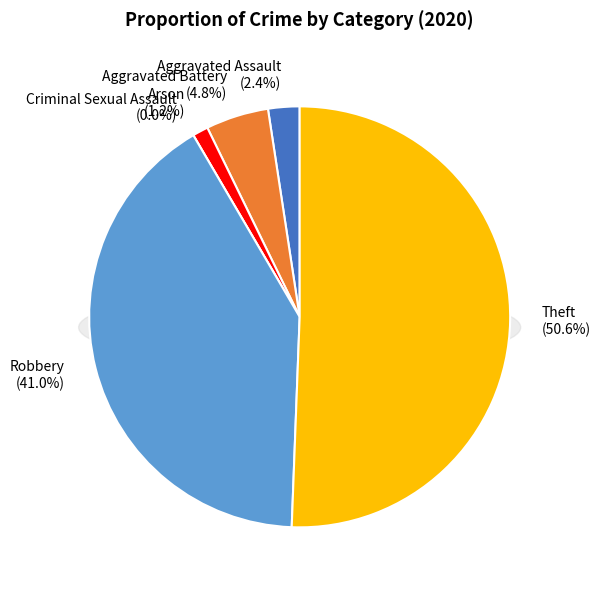

Which category has the biggest portion of the pie?

Theft